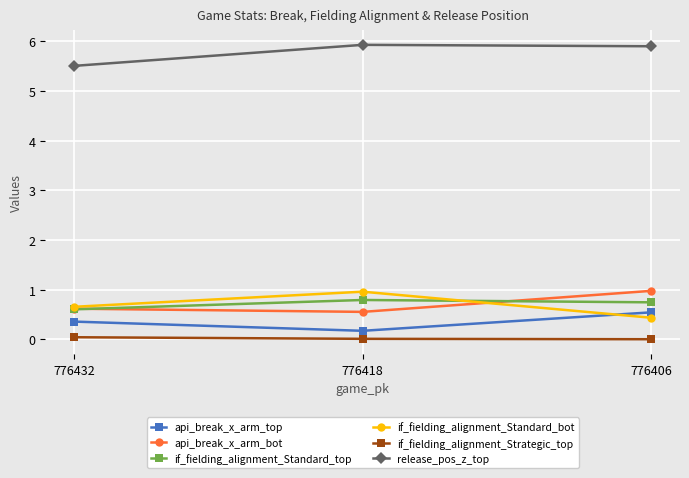

What is the spread (max minus min) of values at 776406?

5.9